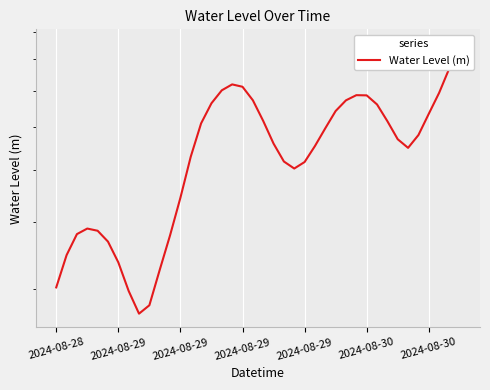

True or false: there are more than 2 points higher than both neighbors.

True